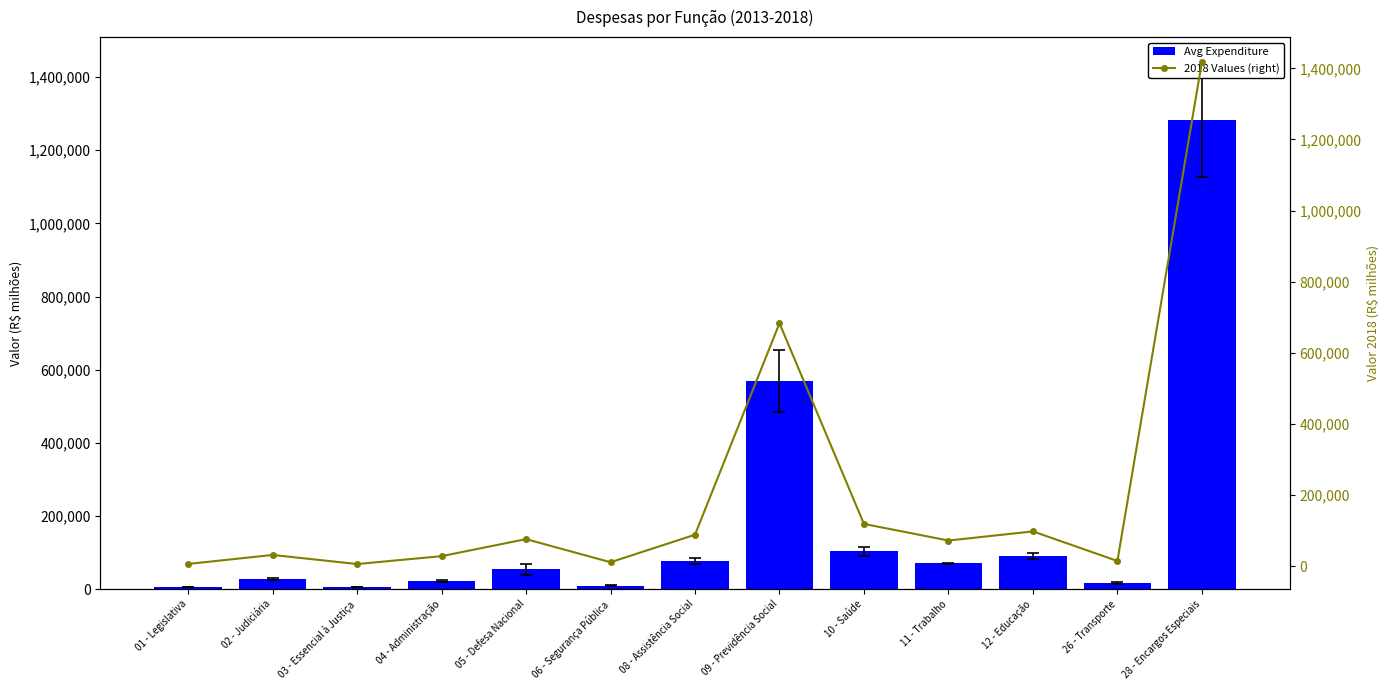

Which series has the largest total across all categories?

2018 Values (right)